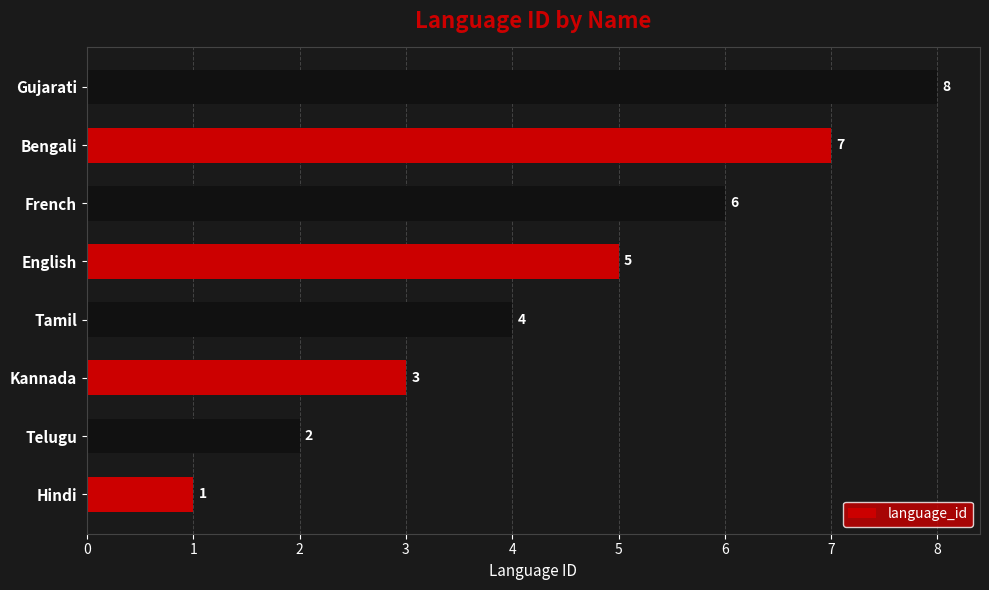

List the labels in order of value, smallest first.

Hindi, Telugu, Kannada, Tamil, English, French, Bengali, Gujarati